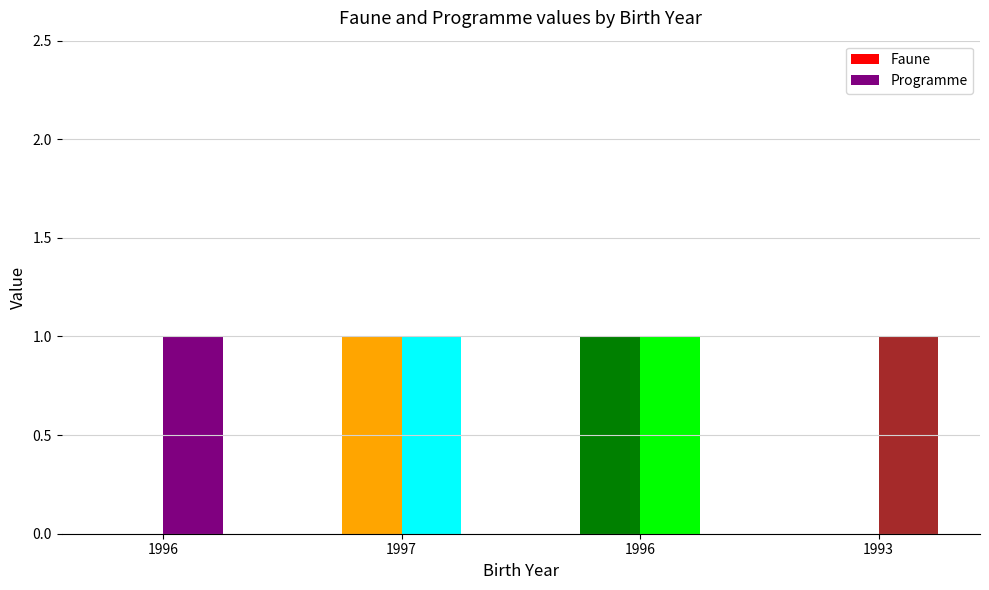

At which label is Faune closest to 0?

1996